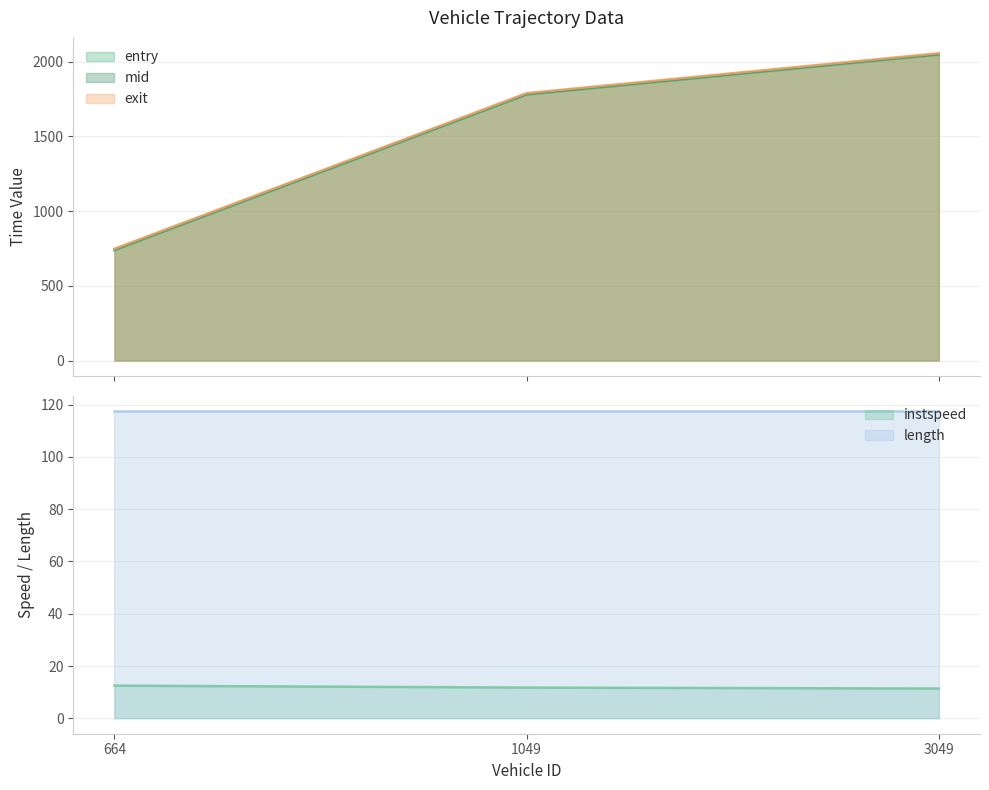

What is the value of the mid point at the 1st from the left?

743.4